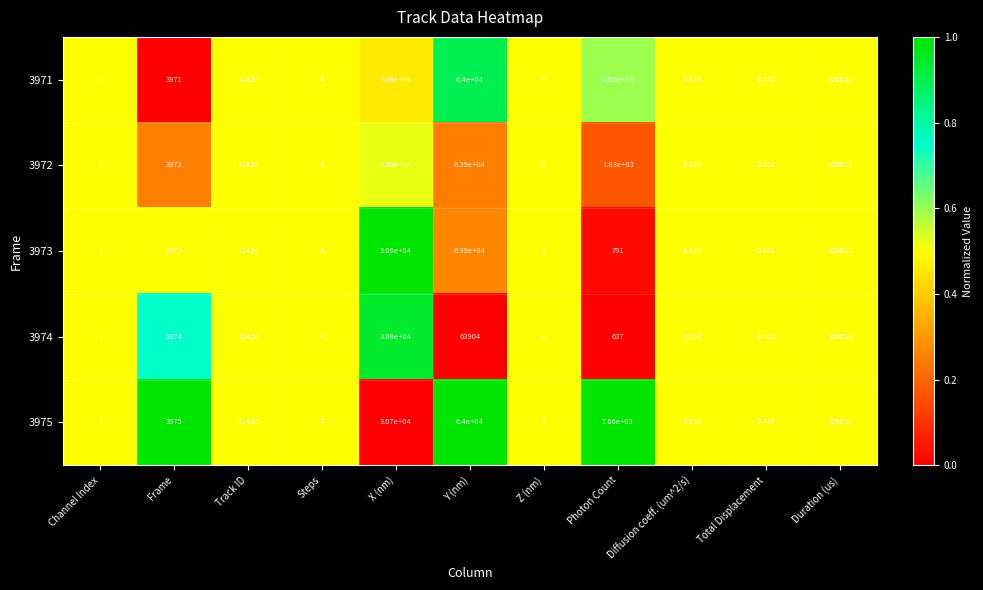

At which label is 3974 closest to 60006?

Y (nm)